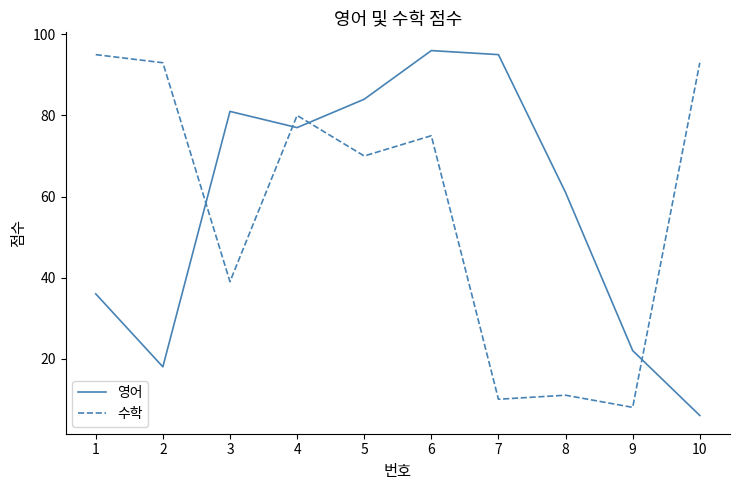

What is the average value of the 영어 series?

58